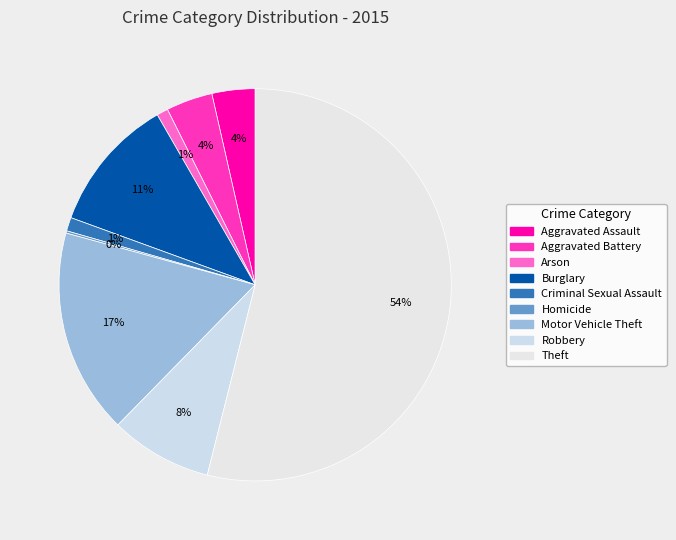

What percentage do Burglary and Aggravated Assault together represent?

14.7%